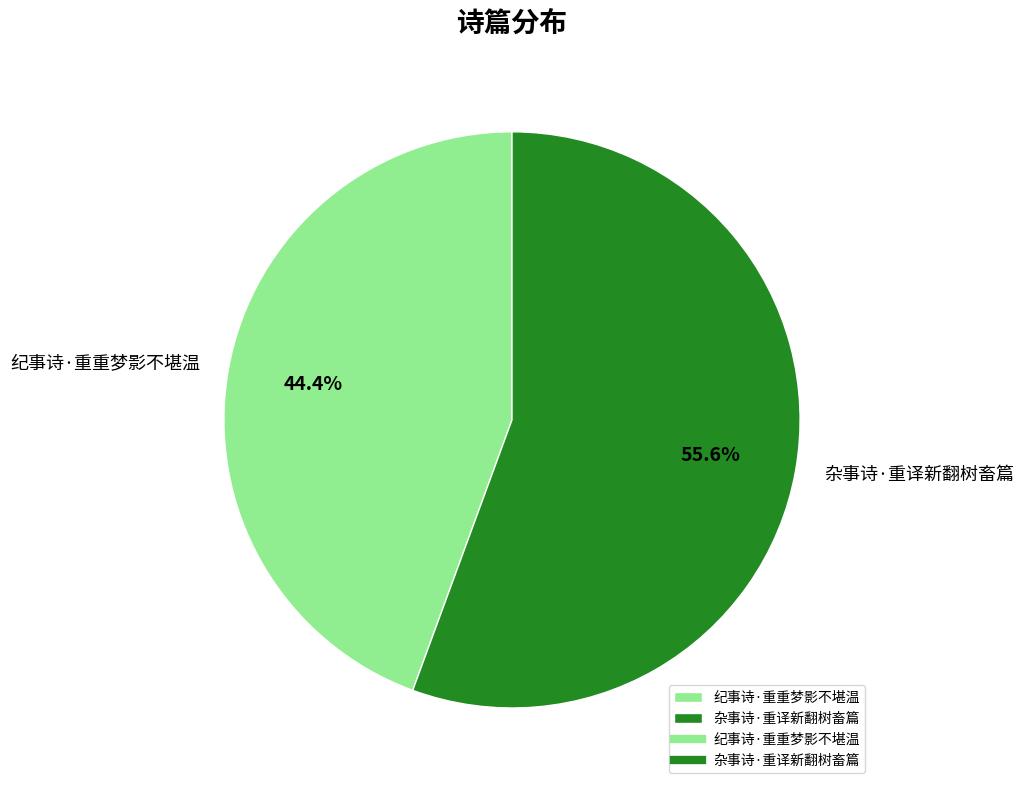

What is the largest slice in the pie chart?

杂事诗·重译新翻树畜篇